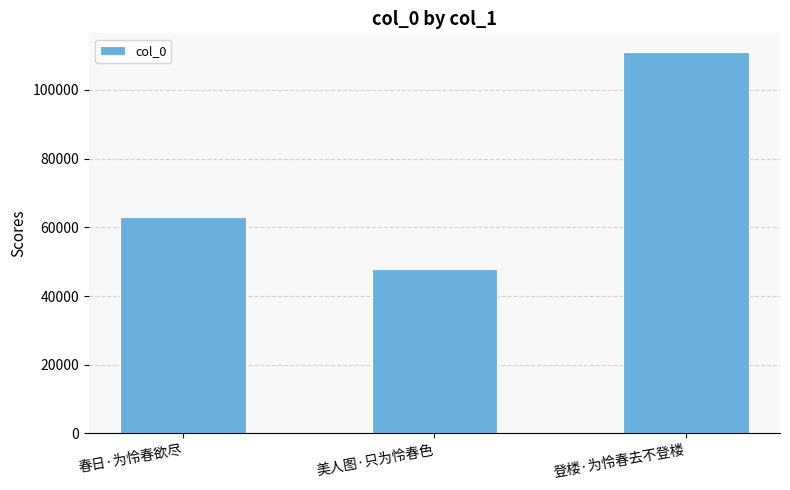

Does the chart contain stacked bars?

No